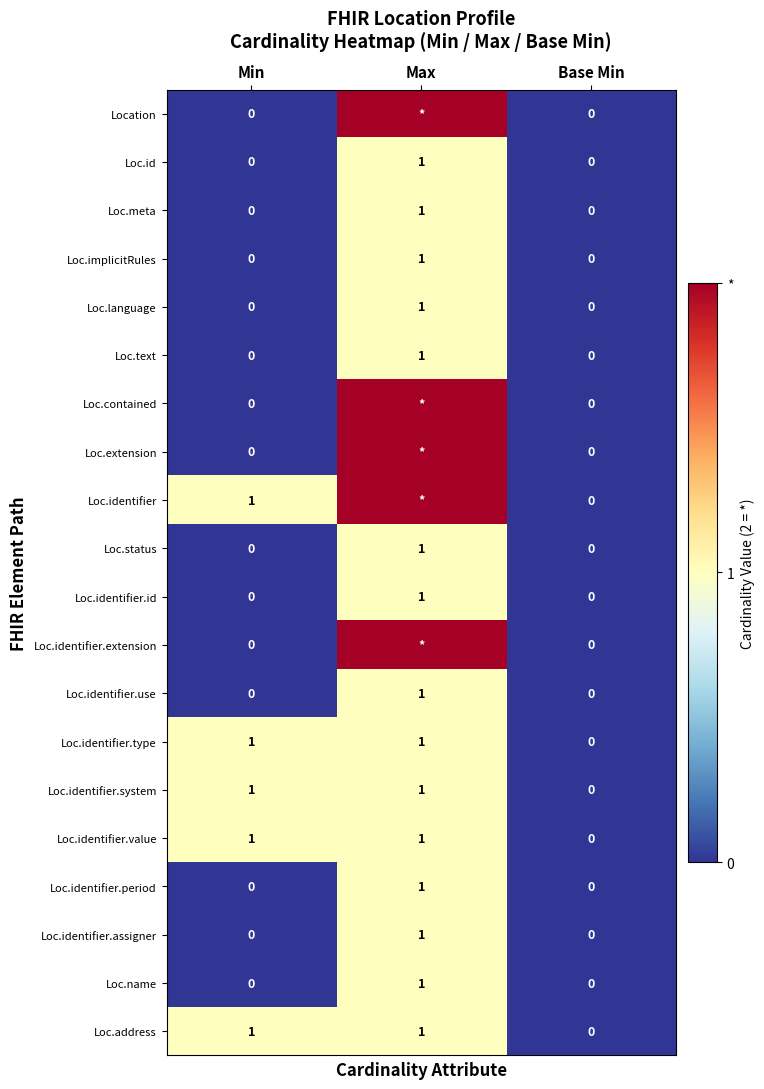

True or false: Loc.identifier.use has a value of 1 at Max.

True